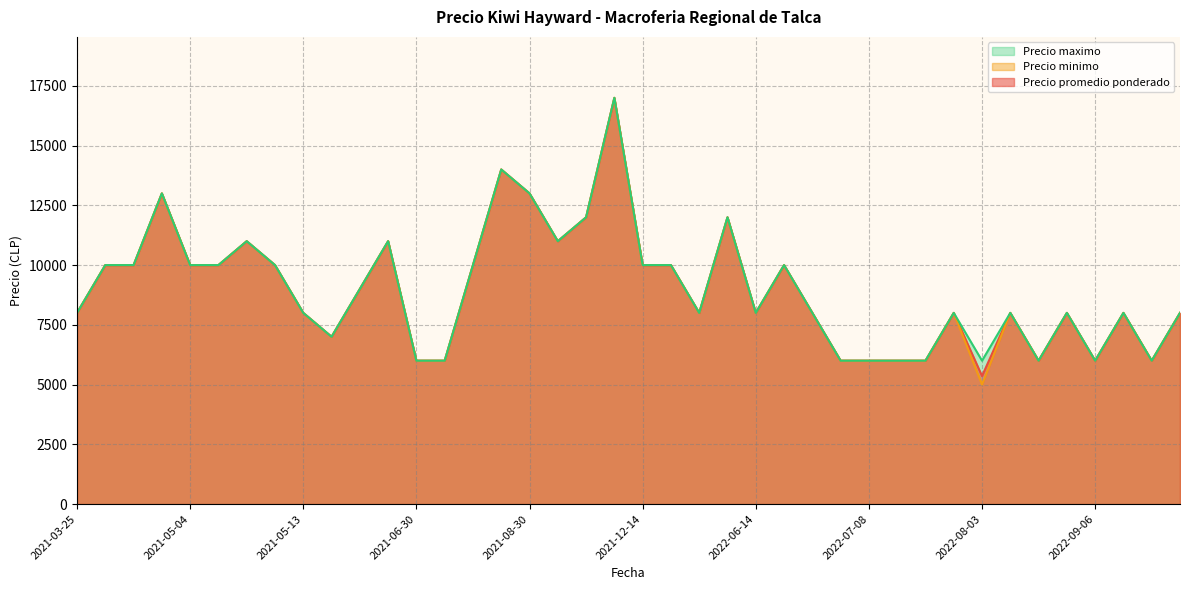

True or false: Precio minimo and Precio promedio ponderado intersect in this chart.

False